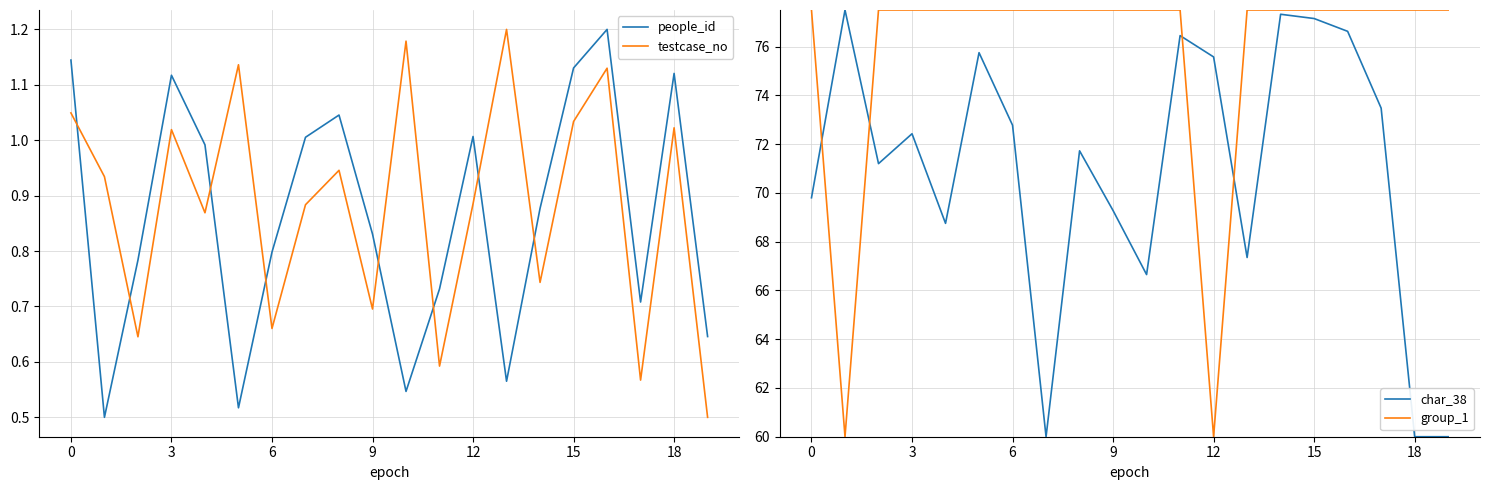

How many values in the char_38 series exceed 72?

10